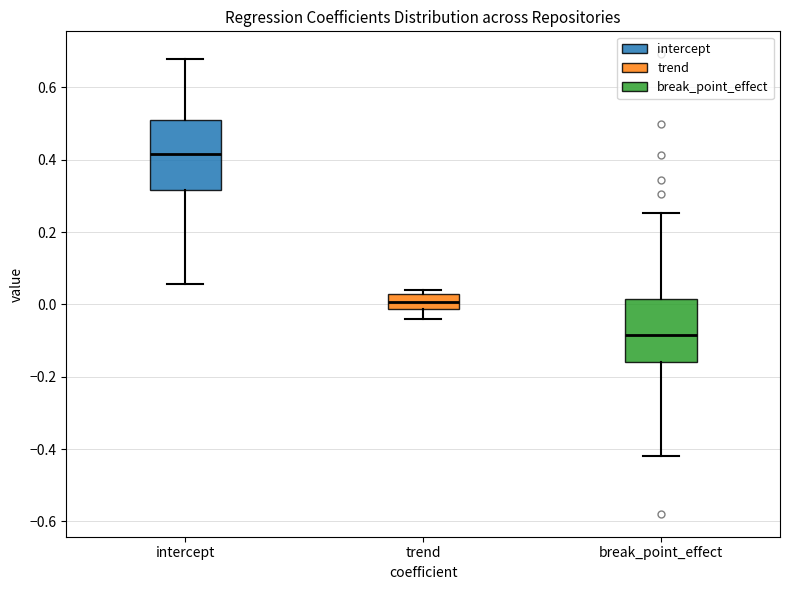

Reading left to right, read every box against the y-axis: the position of its median line, the range the box covers, and the ends of its whiskers. The values are not printed on the chart, so give them approximately, as read against the axis.

intercept: median 0.42, box 0.32 to 0.52, whiskers 0.06 to 0.68
trend: median 0.00, box -0.02 to 0.02, whiskers -0.04 to 0.04
break_point_effect: median -0.08, box -0.16 to 0.02, whiskers -0.42 to 0.26